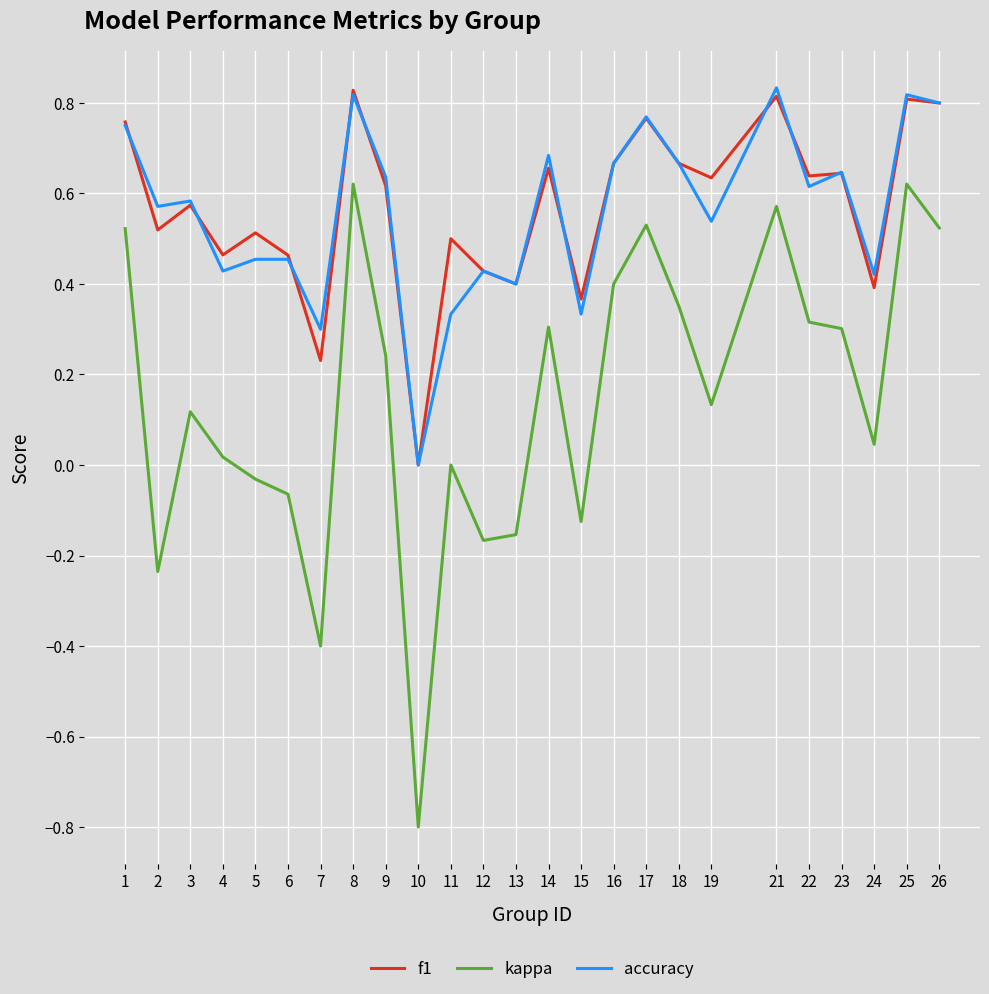

What is the total value across all series at 24?

0.9